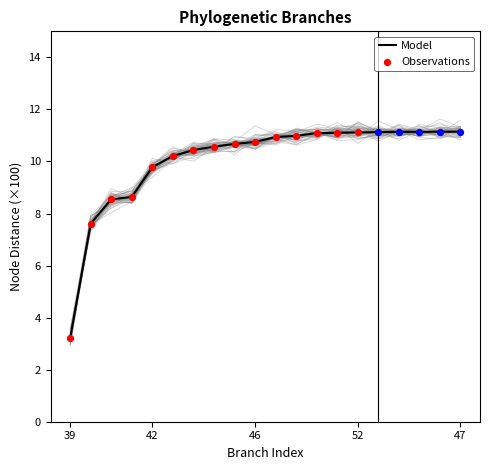

At which category is the sum across all series the highest?

52